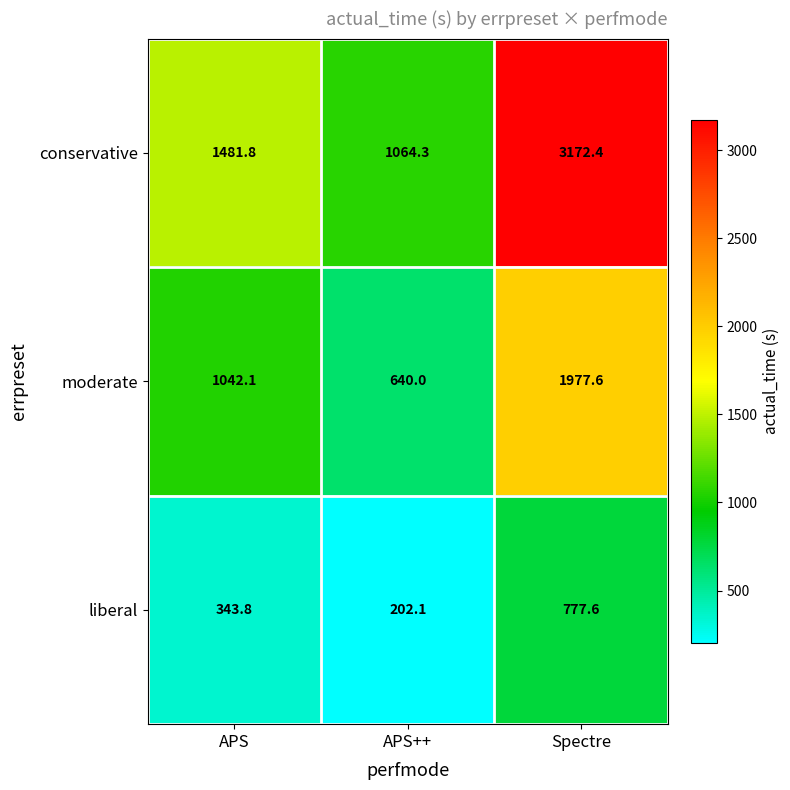

Reading left to right, extract all data points from this chart.

conservative: APS=1481.8	APS++=1064.3	Spectre=3172.4
moderate: APS=1042.1	APS++=640.0	Spectre=1977.6
liberal: APS=343.8	APS++=202.1	Spectre=777.6